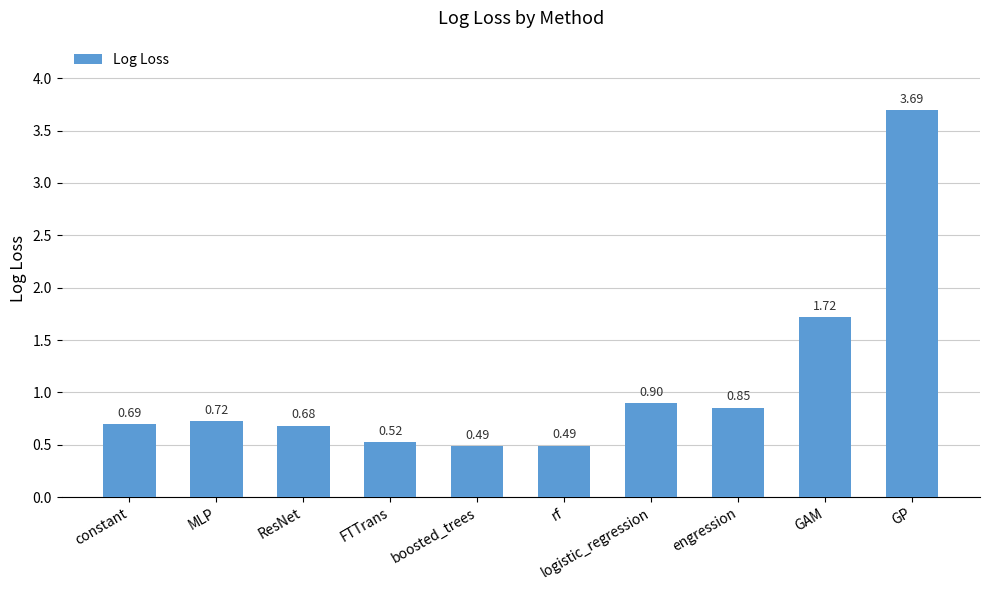

The value at engression is 0.9. True or false?

True